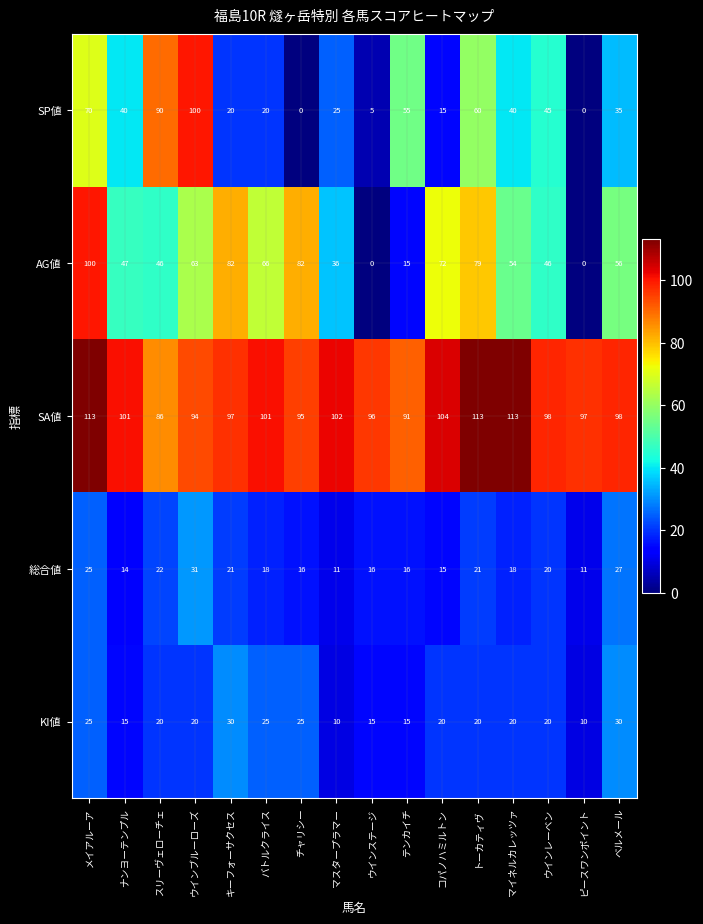

Which category has the lowest value in the SA値 series?

スリーヴェローチェ